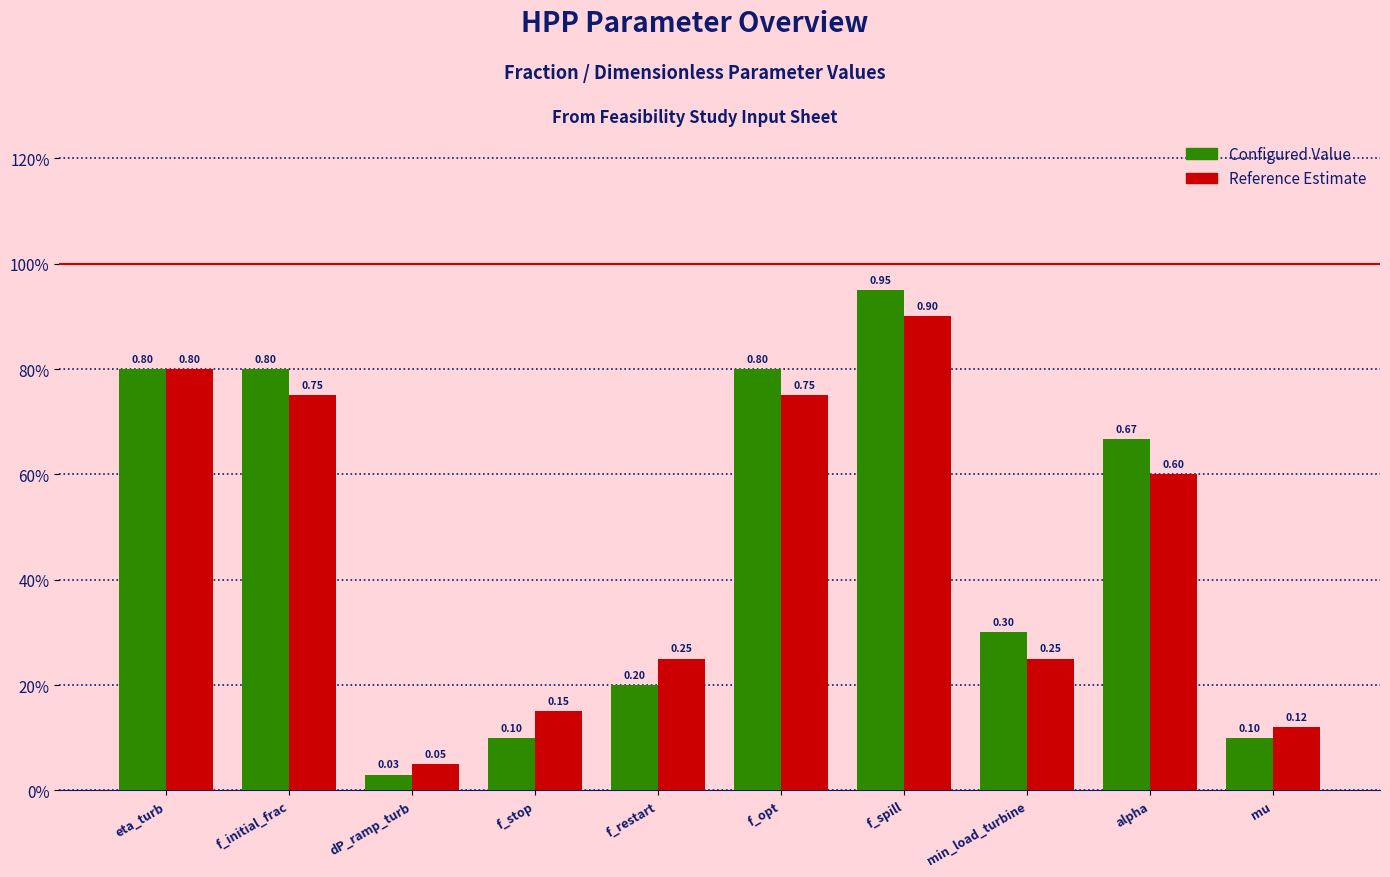

Is the value of Configured Value at f_opt greater than the value of Reference Estimate at f_restart?

Yes